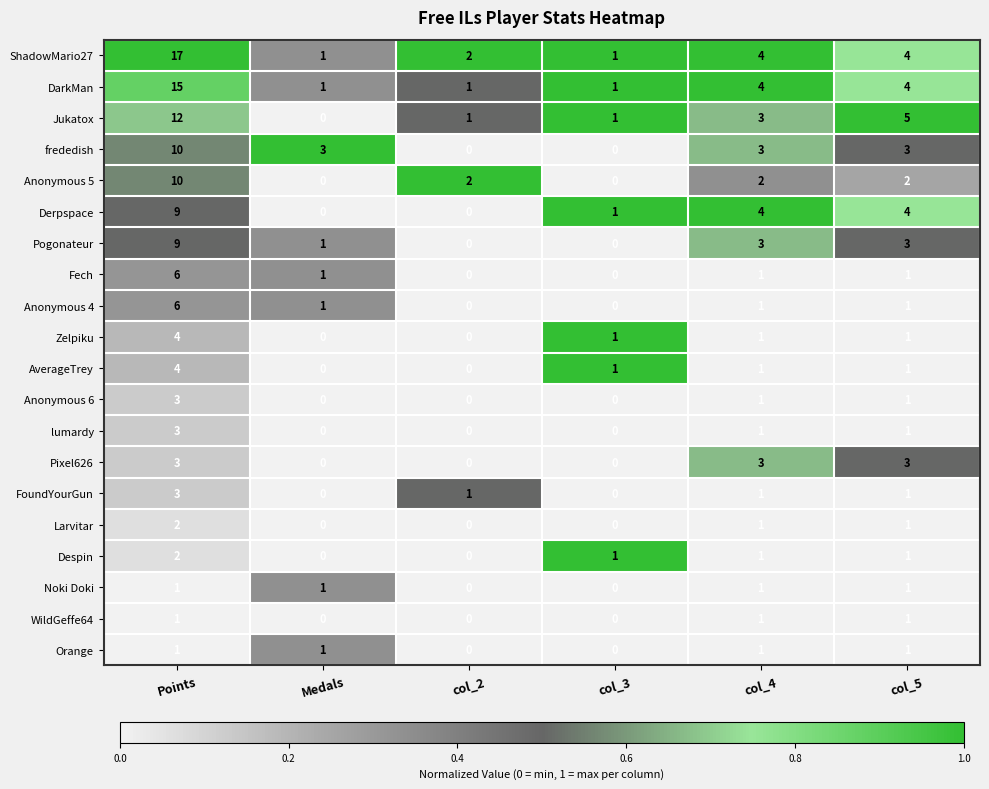

Which series changed the most between Points and Medals?

ShadowMario27